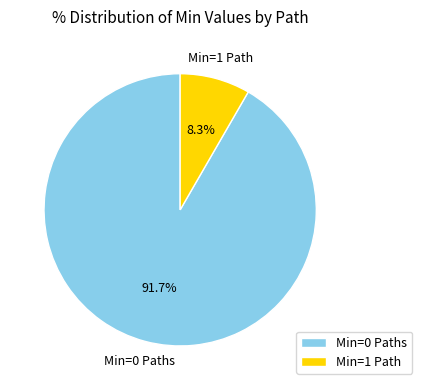

Is there any slice that represents more than half of the pie?

Yes